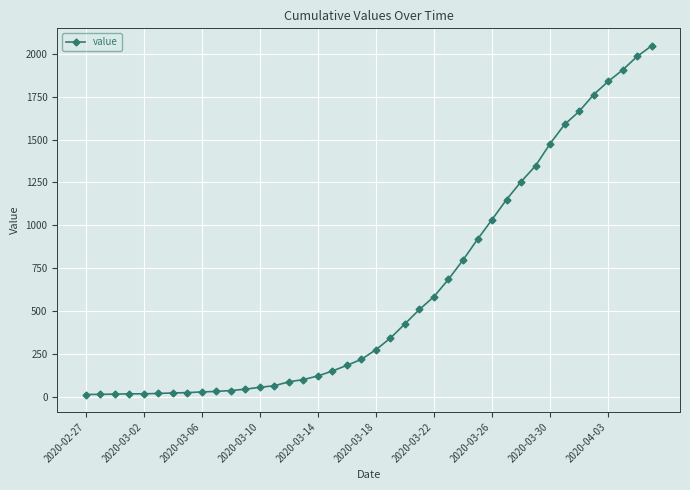

What is the sum of all values?

24843